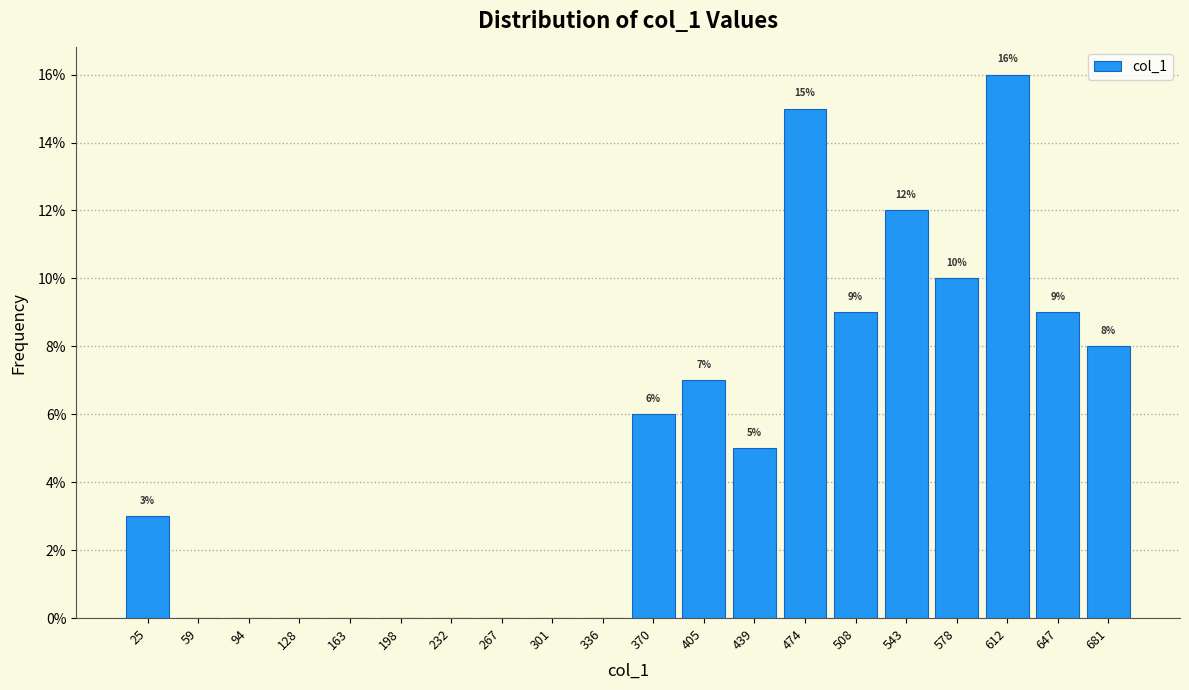

Which range on the x-axis has the tallest bar?

595 to 630